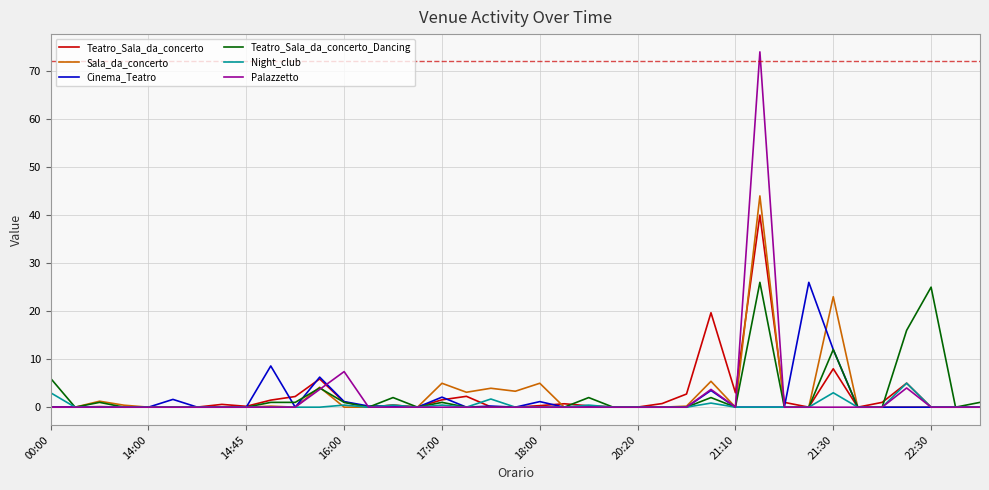

What is the highest value of the Teatro_Sala_da_concerto_Dancing series?

26.0